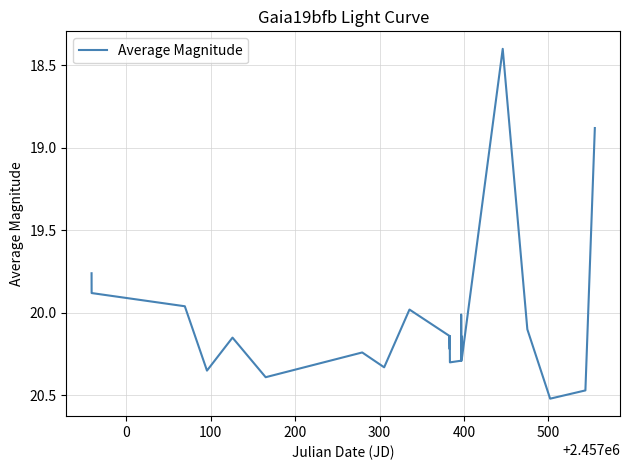

What is the smallest value displayed?

18.4